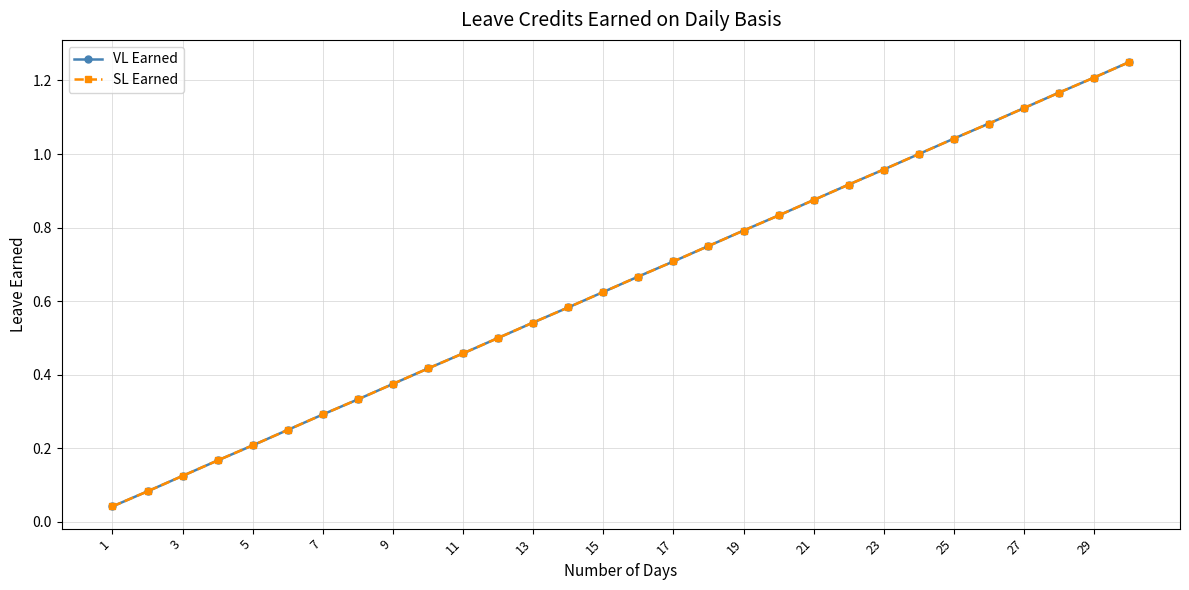

Is this an area chart (filled region under the line)?

No